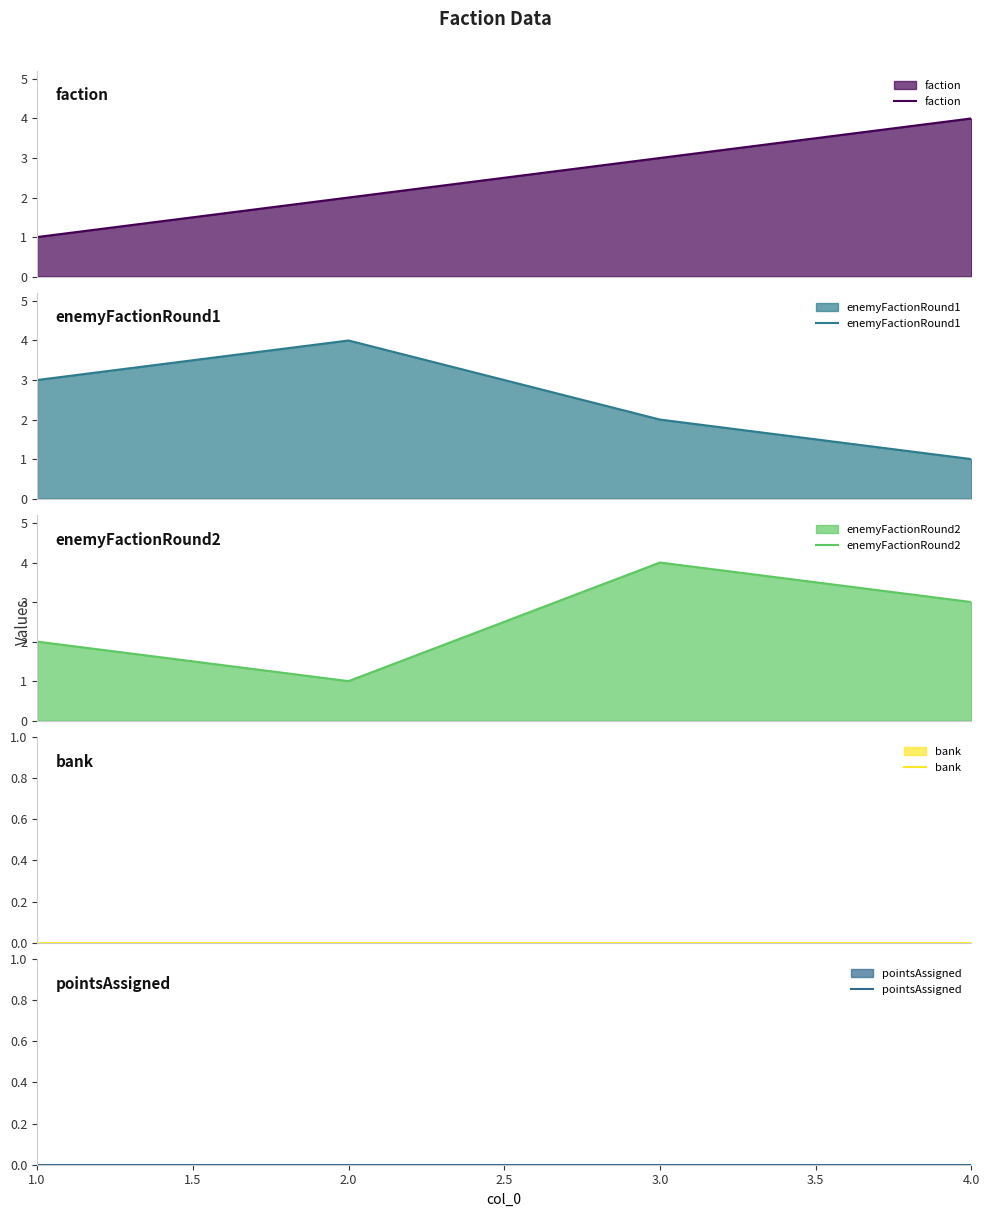

True or false: enemyFactionRound1 has more than 1 interior local peaks.

False